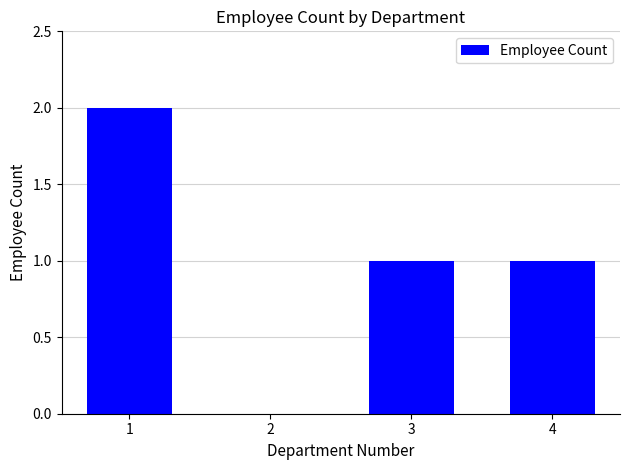

What is the change in value from 2 to 4?

+1